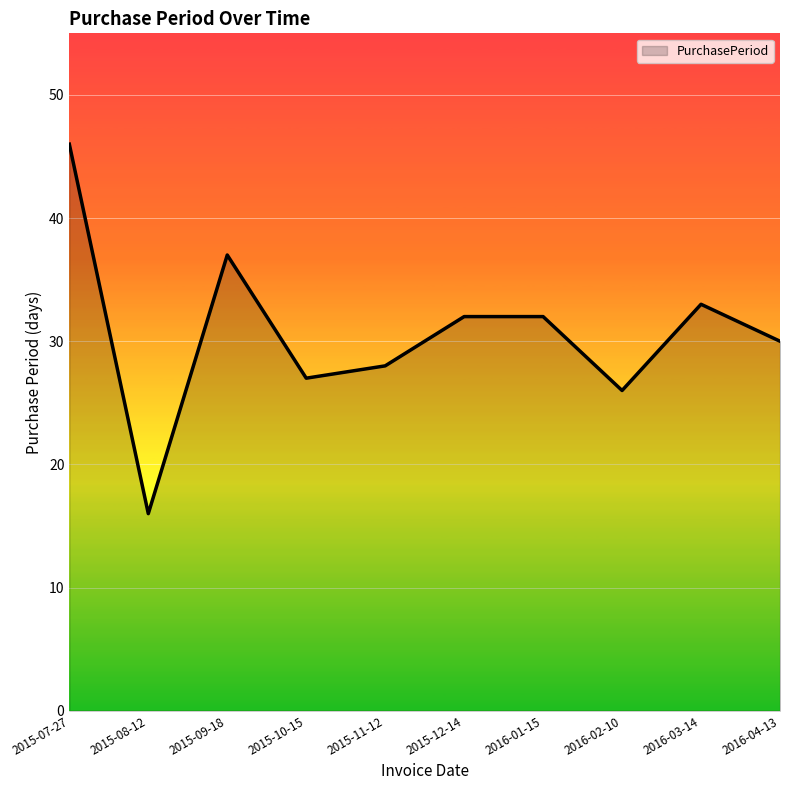

Reading right to left, what are all the values shown in this chart?

2016-04-13=30	2016-03-14=33	2016-02-10=26	2016-01-15=32	2015-12-14=32	2015-11-12=28	2015-10-15=27	2015-09-18=37	2015-08-12=16	2015-07-27=46